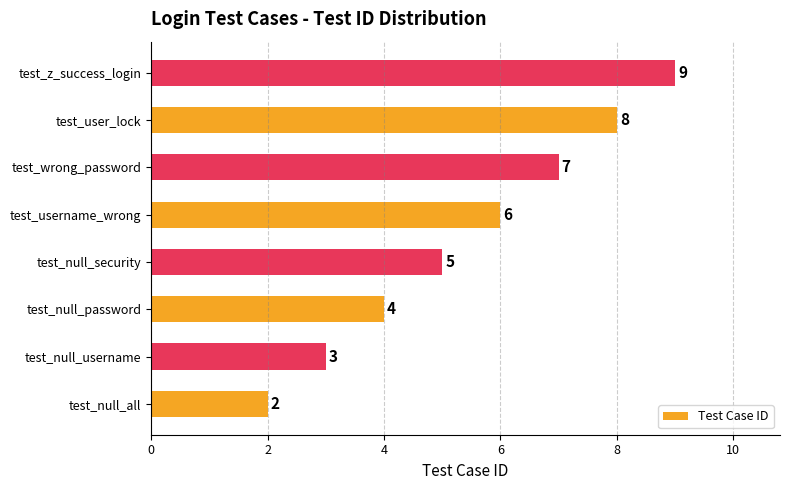

What is the ratio of the value at test_null_password to the value at test_z_success_login?

0.4